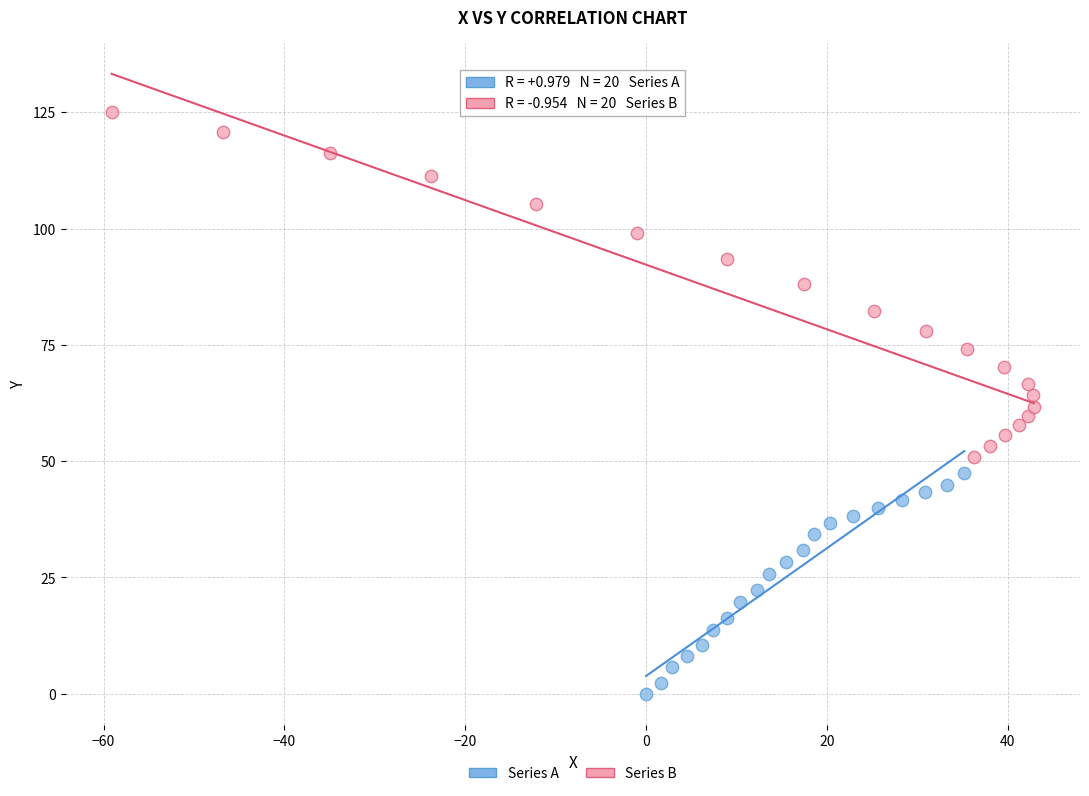

What are all the series names shown in the legend?

Series A, Series B